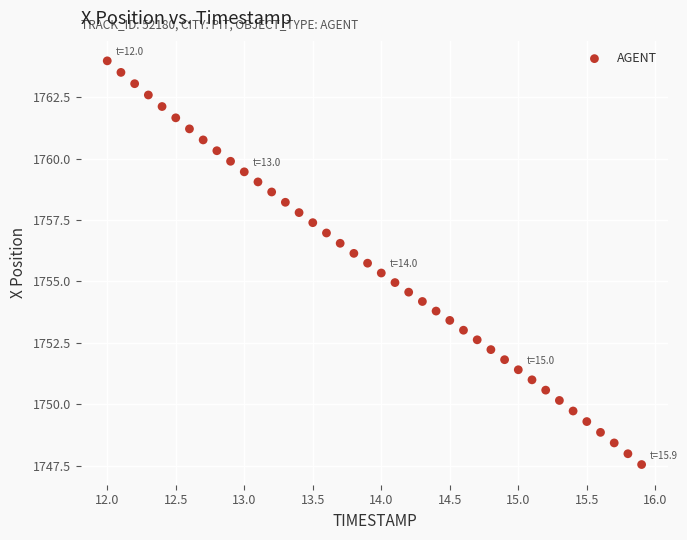

What is the range of X values (max minus min)?

3.9